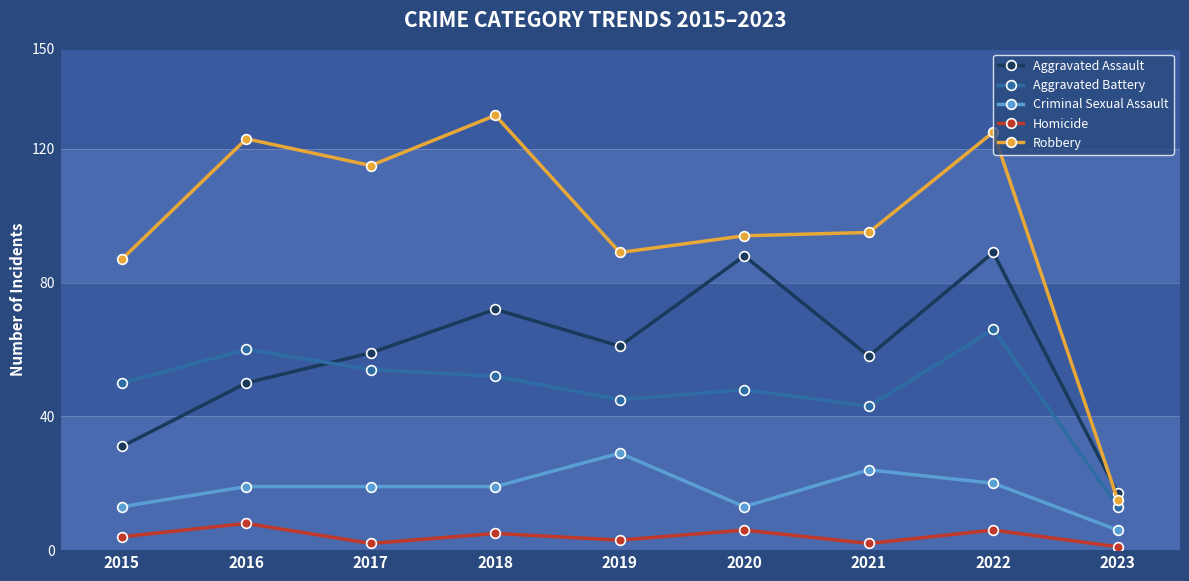

Which series changed the most between 2021 and 2022?

Aggravated Assault